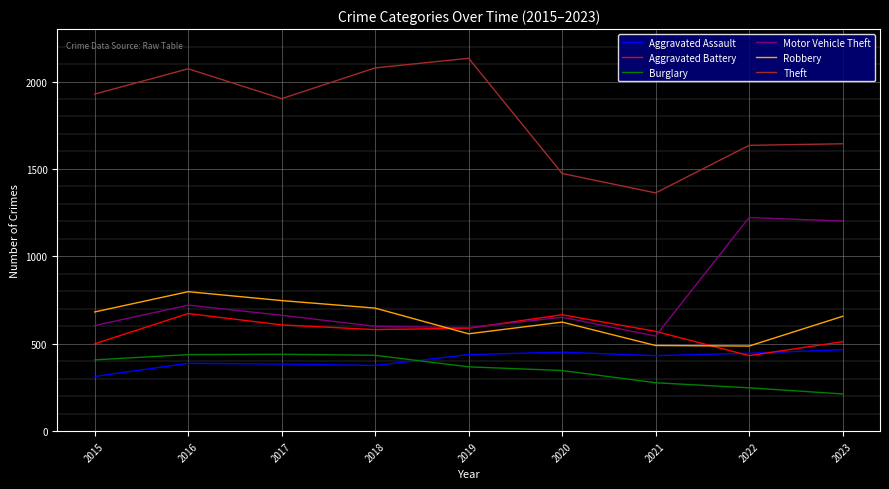

Which series ends up on top after the final intersection of Aggravated Assault and Burglary?

Aggravated Assault